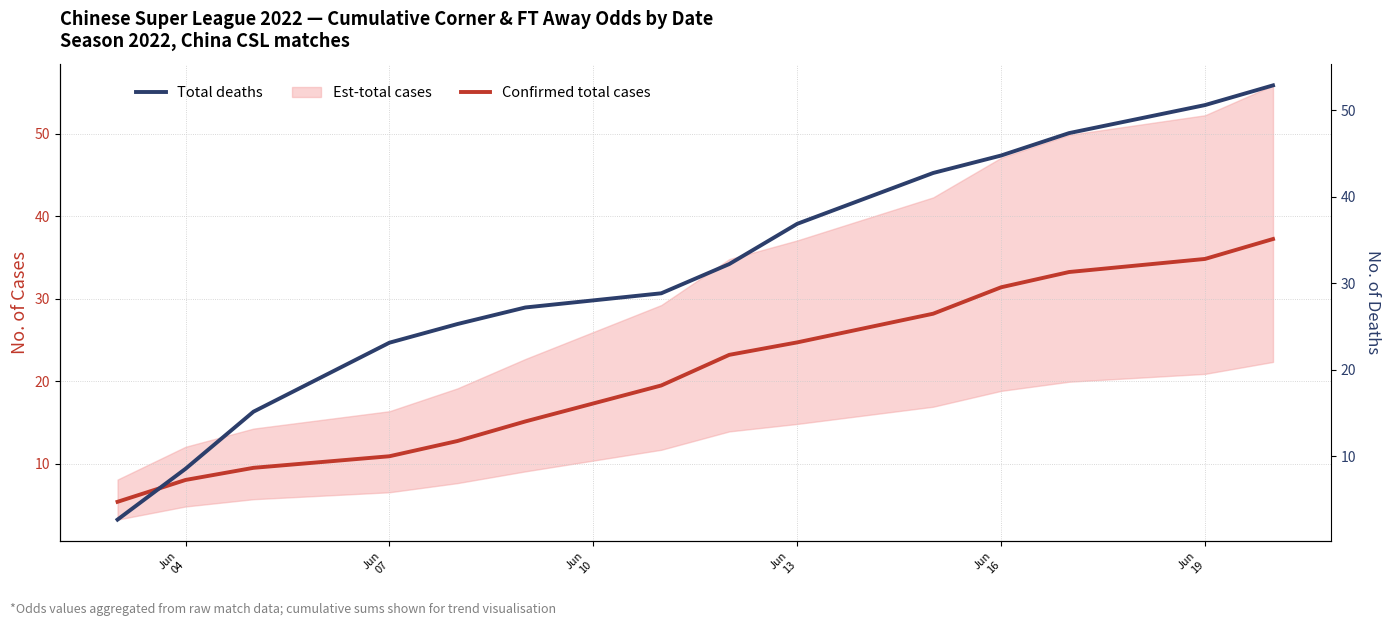

Rank the series by their average value, from lowest to highest.

Confirmed total cases, Total deaths